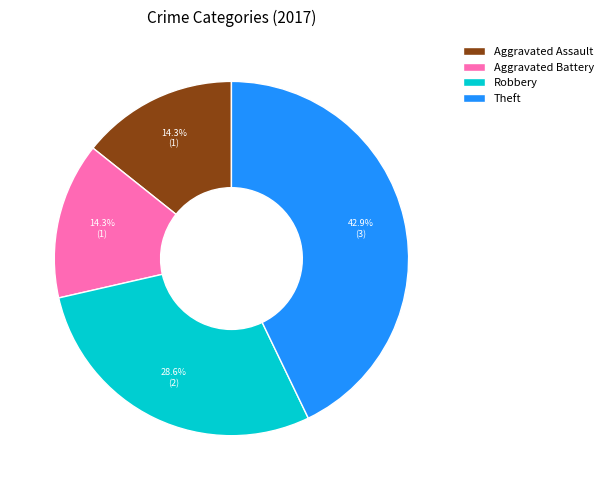

Is it true that Aggravated Assault is 14% of the pie?

True